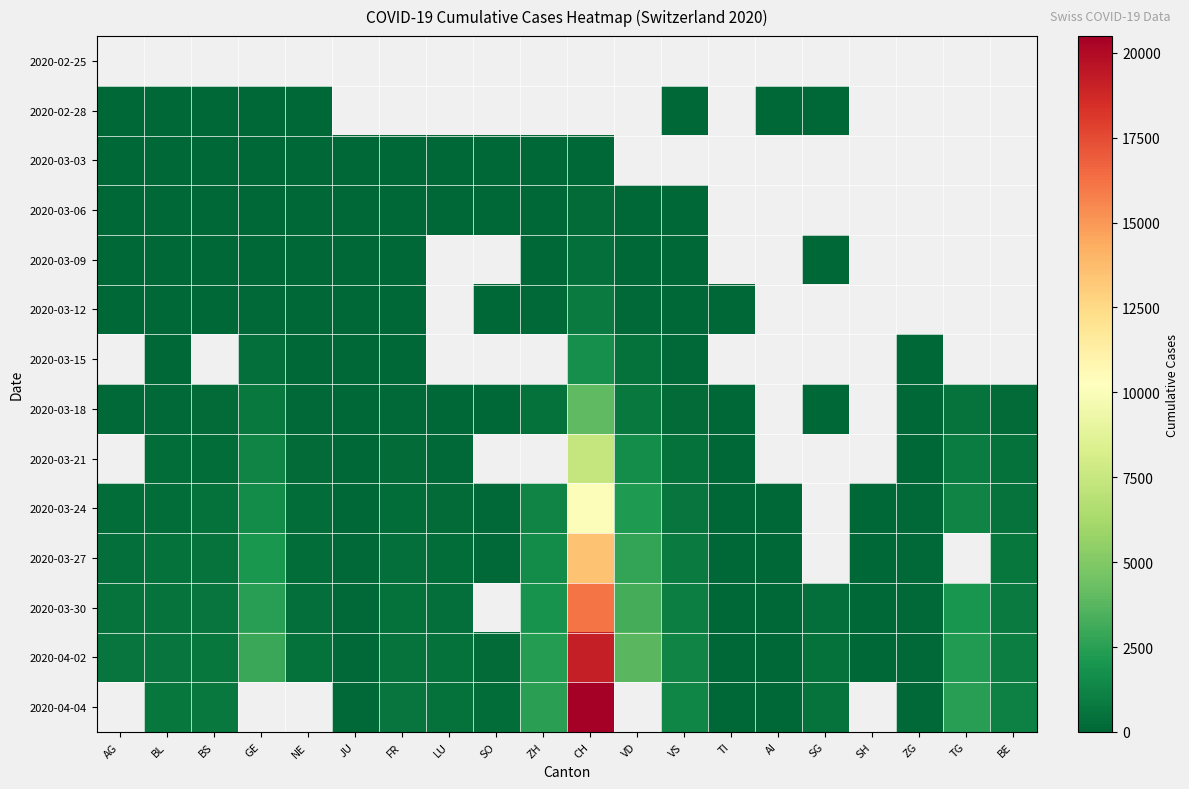

Which series has the widest spread of values?

2020-04-02